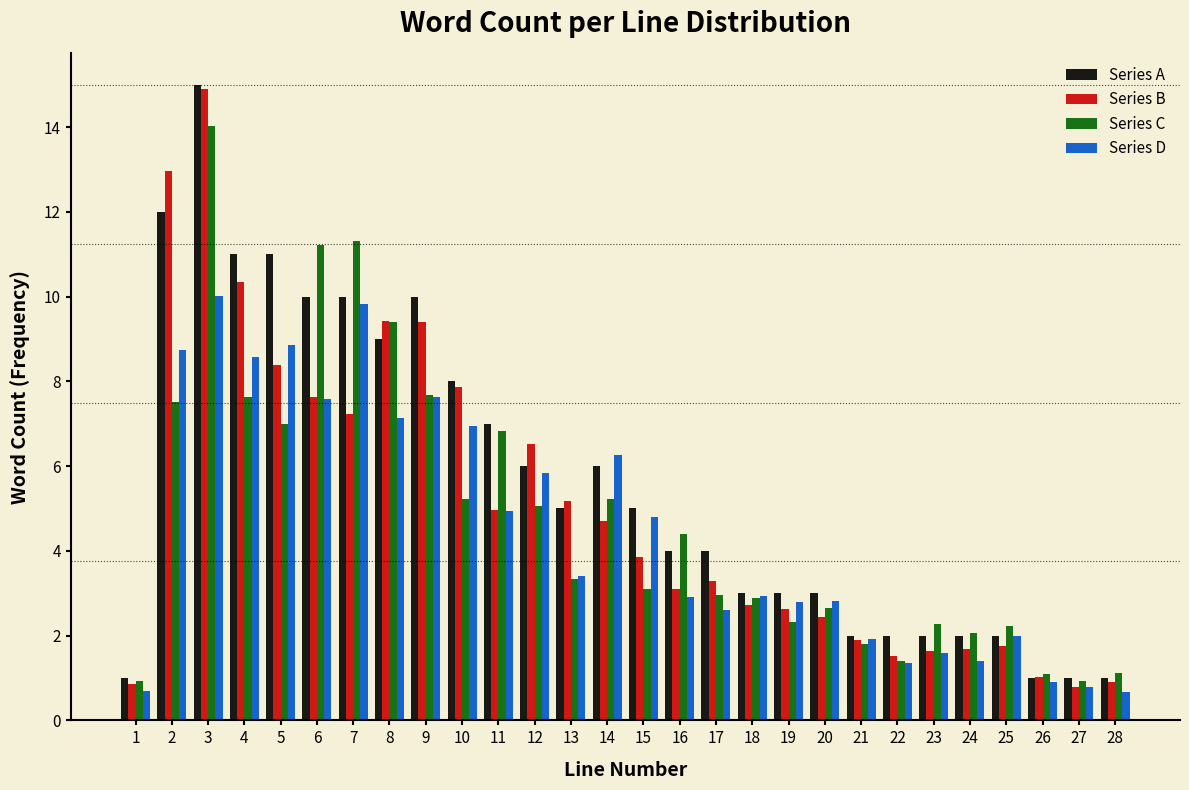

Rank the series at 4 from lowest to highest value.

Series C, Series D, Series B, Series A